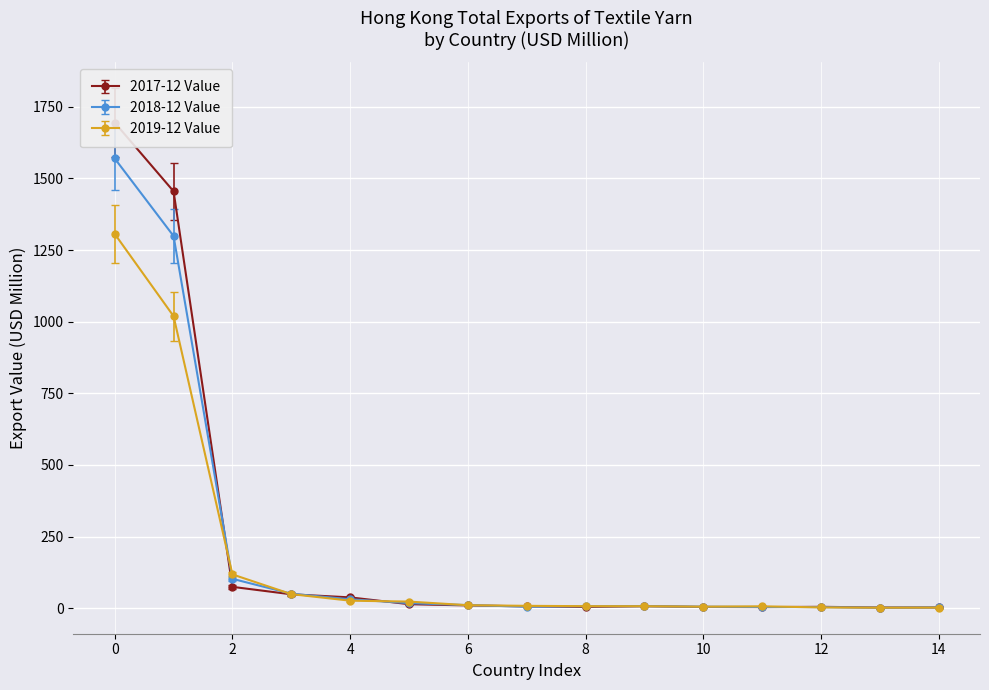

At how many categories does at least one series exceed 861?

2